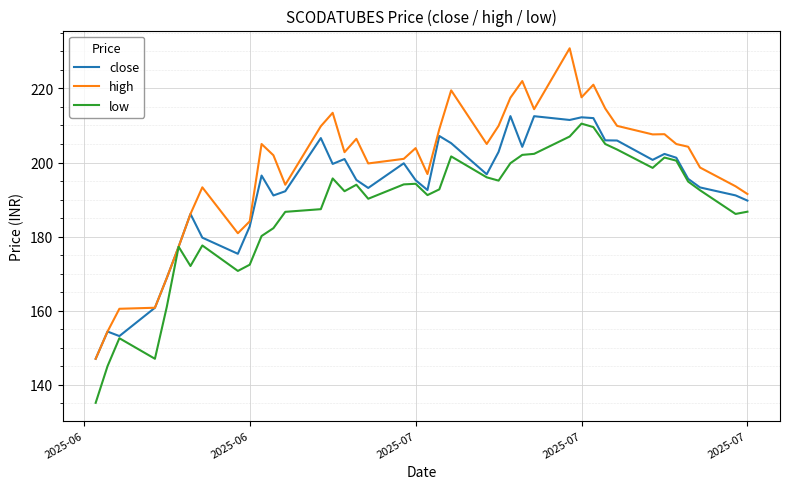

Which series has the largest total across all categories?

high